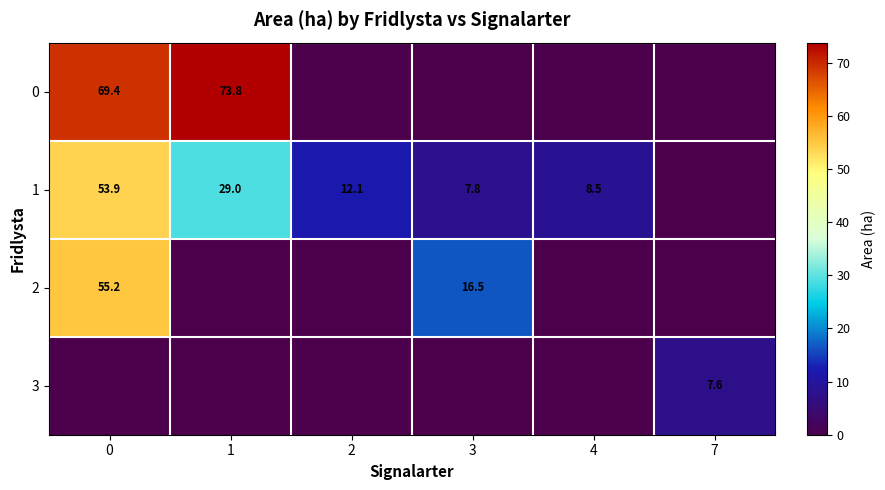

The value of 1 at 3 is 7.8. True or false?

True